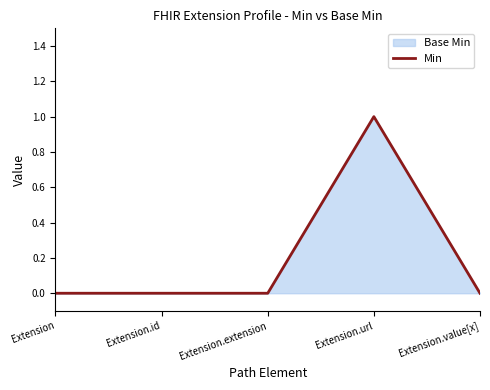

Reading right to left, what are all the values shown in this chart?

Extension.value[x]=0	Extension.url=1	Extension.extension=0	Extension.id=0	Extension=0